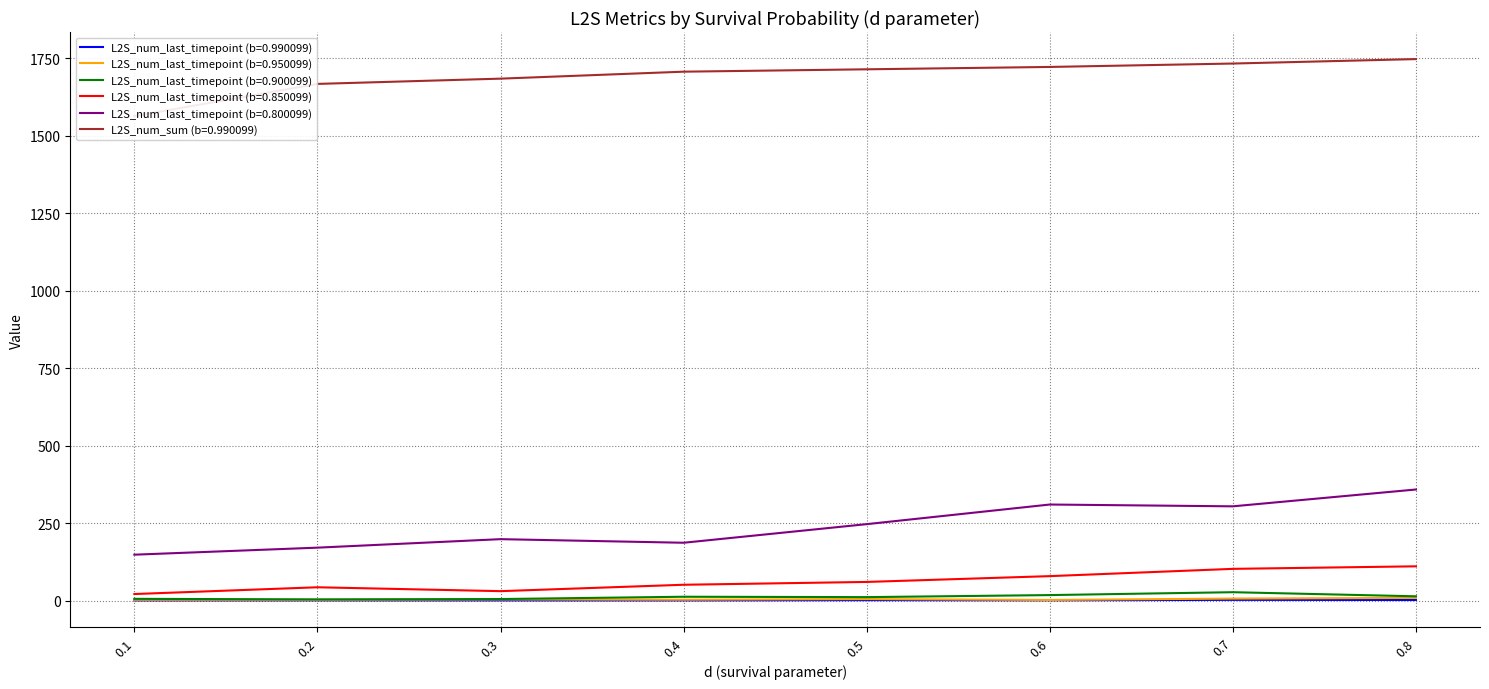

At how many categories does at least one series exceed 687?

8